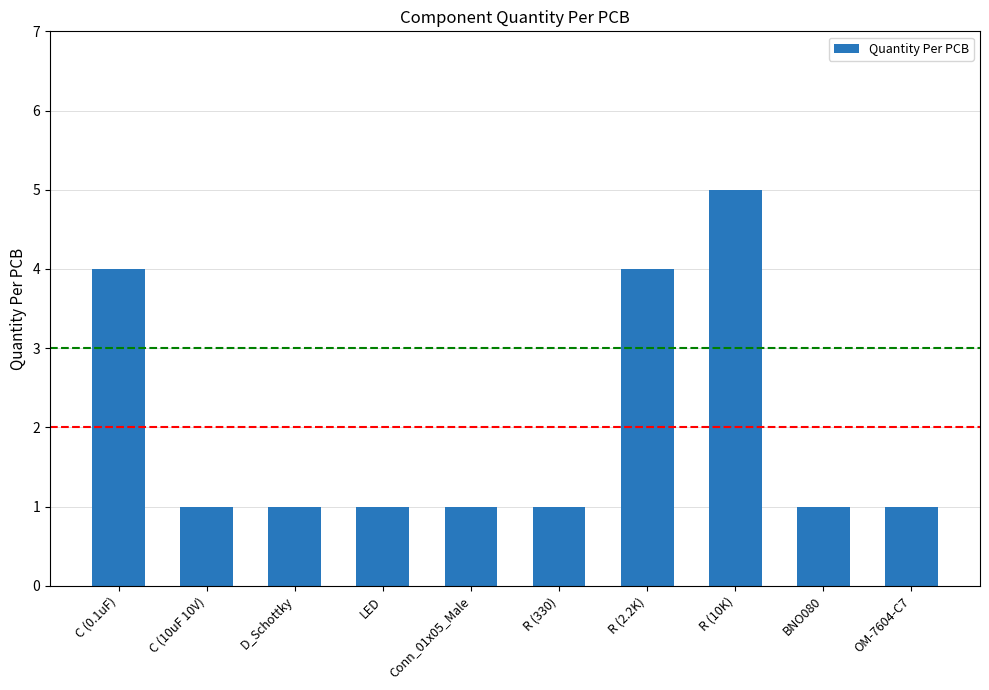

Which label corresponds to the largest value in the chart?

R (10K)